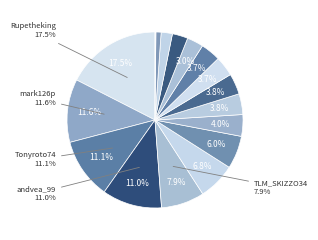

To the nearest percent, what portion does Chry-77 represent?

4%